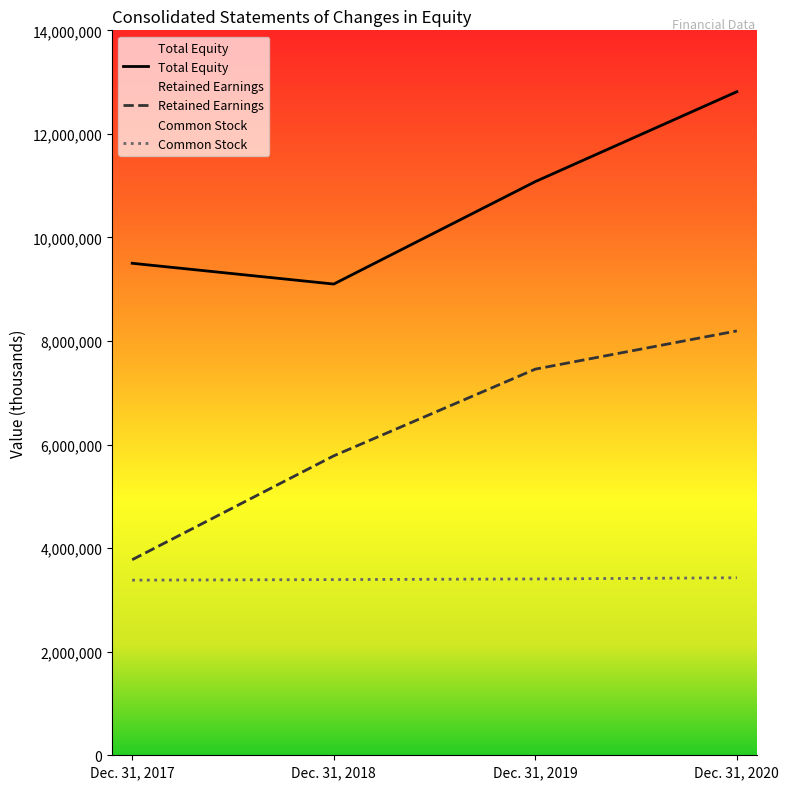

Which label corresponds to the smallest value in the chart?

Dec. 31, 2017